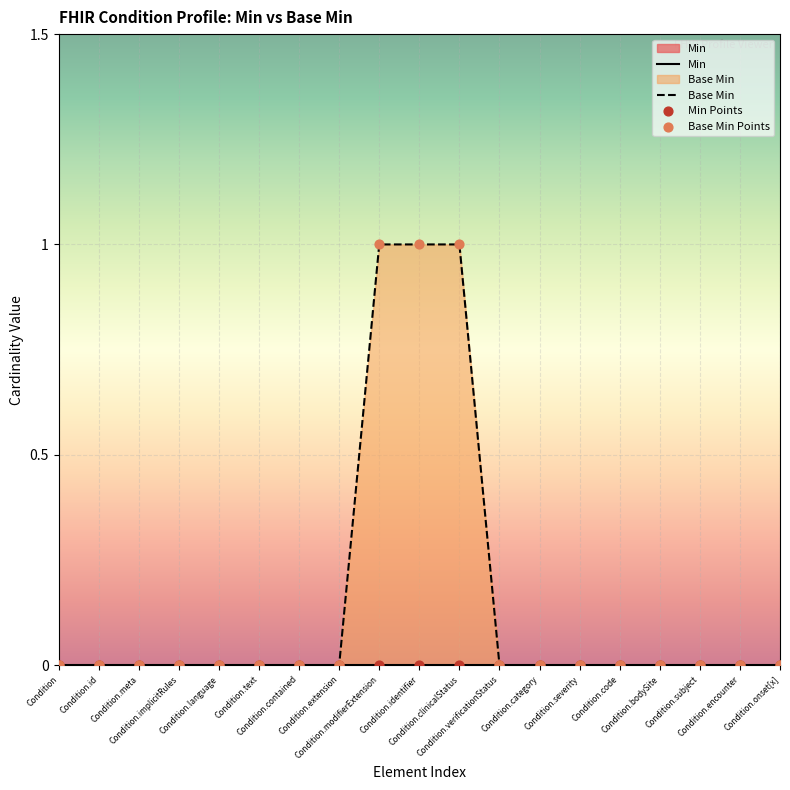

Which has a higher value, Condition.id or Condition.code?

Condition.id